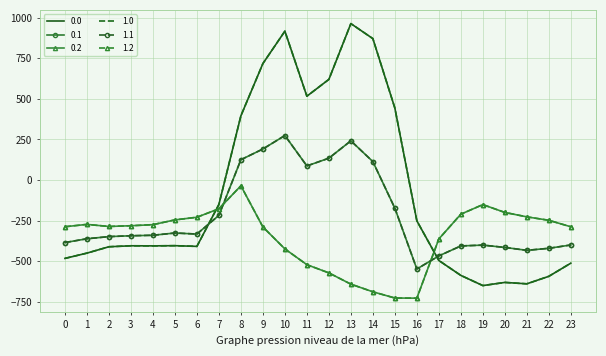

True or false: 1.1 has a value of -106.7 at 3.

False